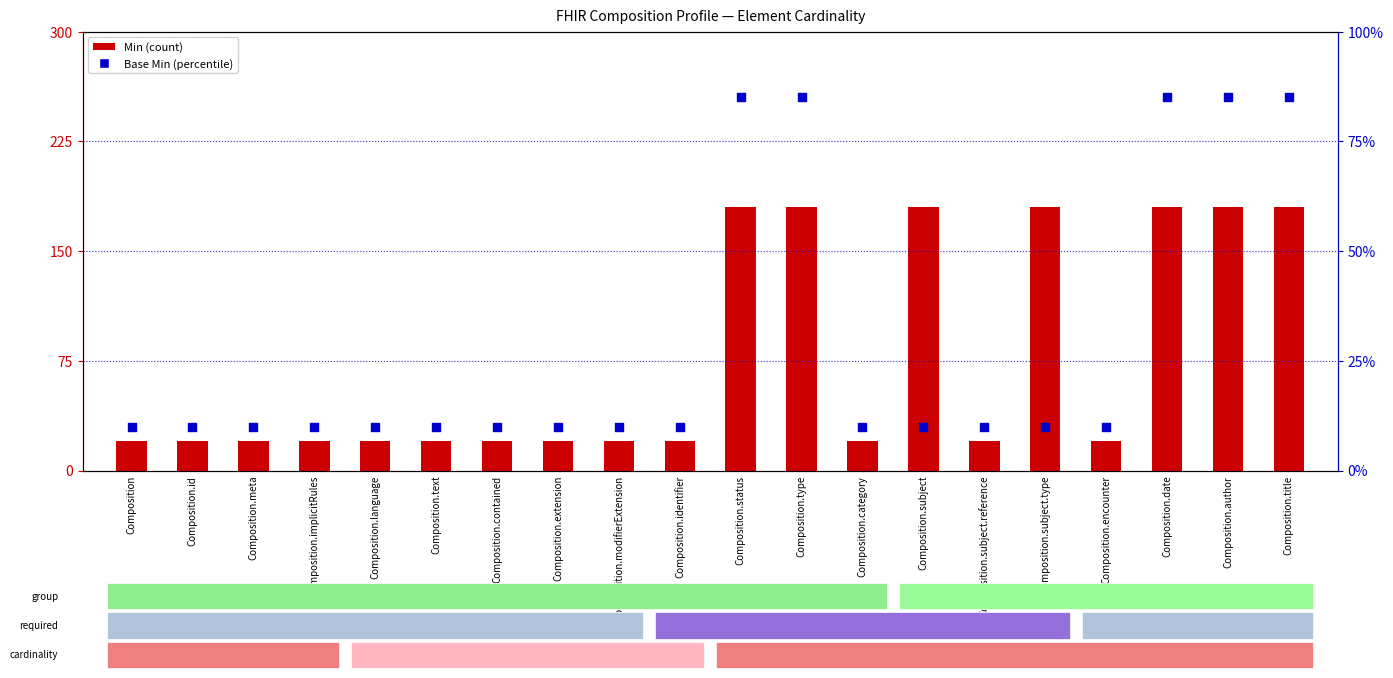

At how many categories does at least one series exceed 100?

7